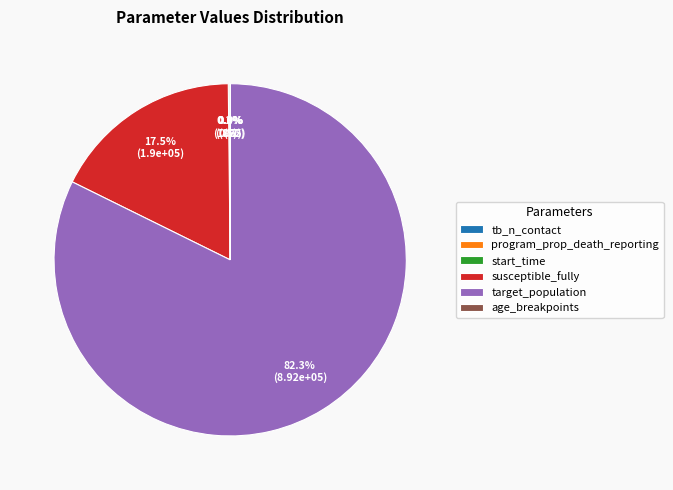

Does any single category account for the majority?

Yes